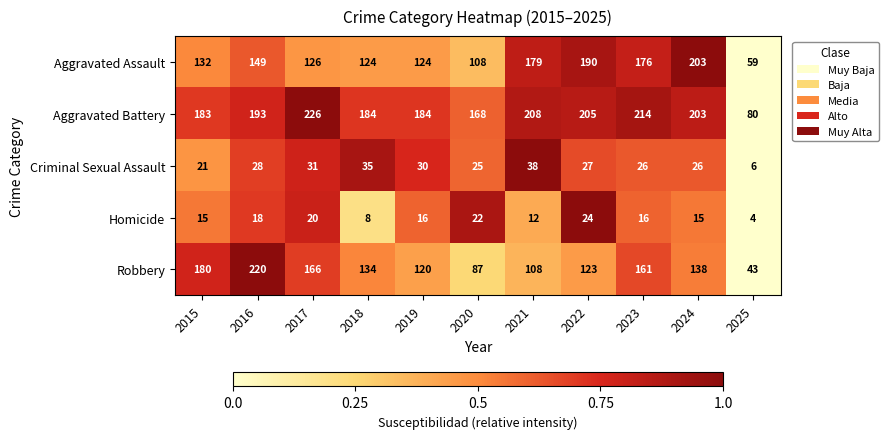

How many distinct data groups are displayed?

5